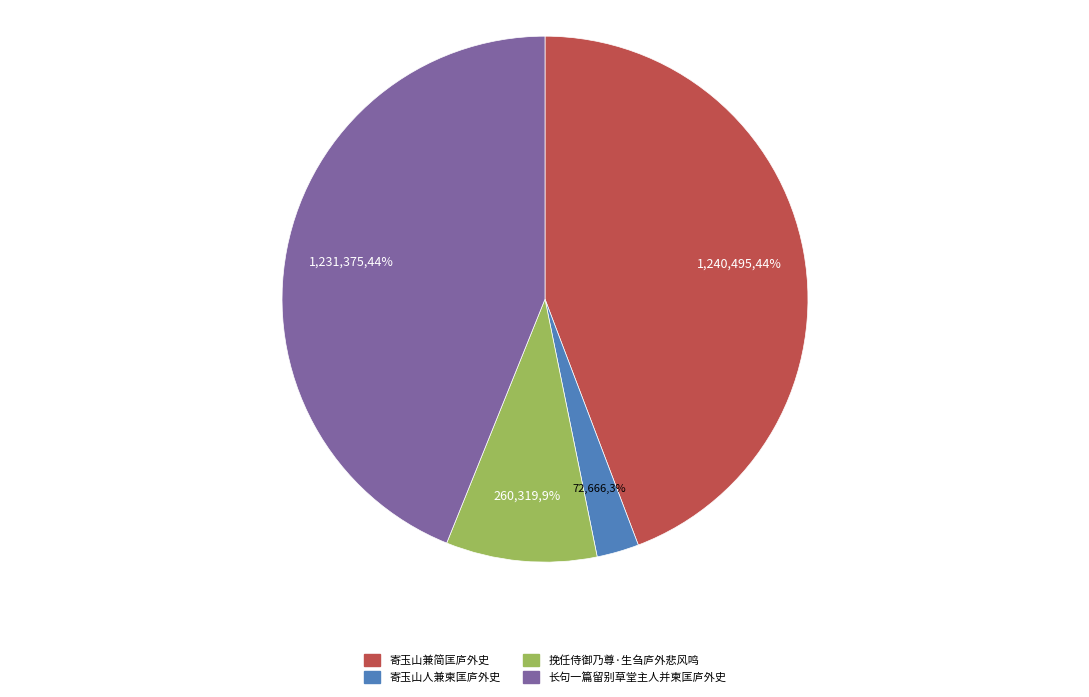

How many segments does this pie chart have?

4